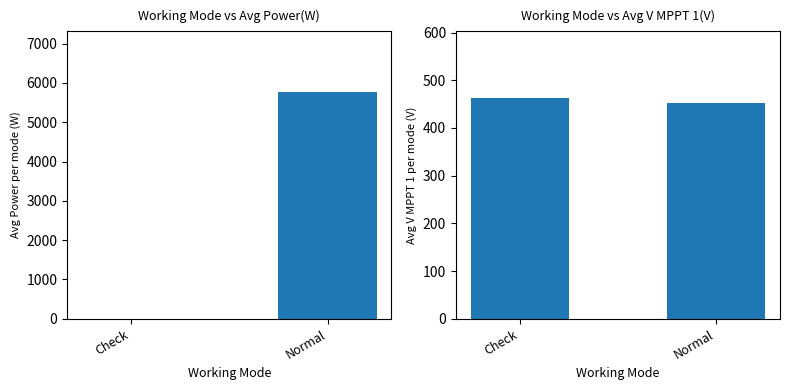

Is the value of Power(W) at Check greater than the value of V MPPT 1(V) at Normal?

No